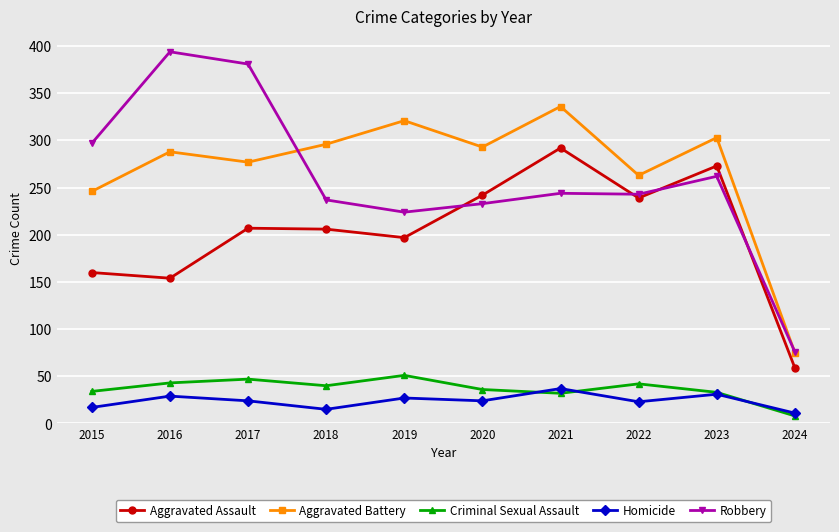

What is the difference between the maximum and minimum values in the Robbery series?

318